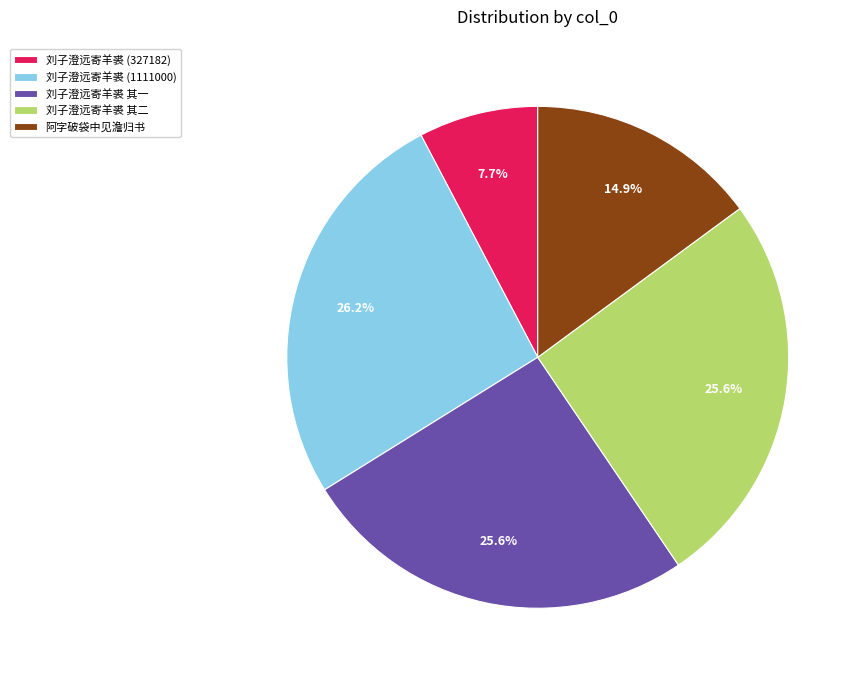

Is there a majority slice in this chart?

No